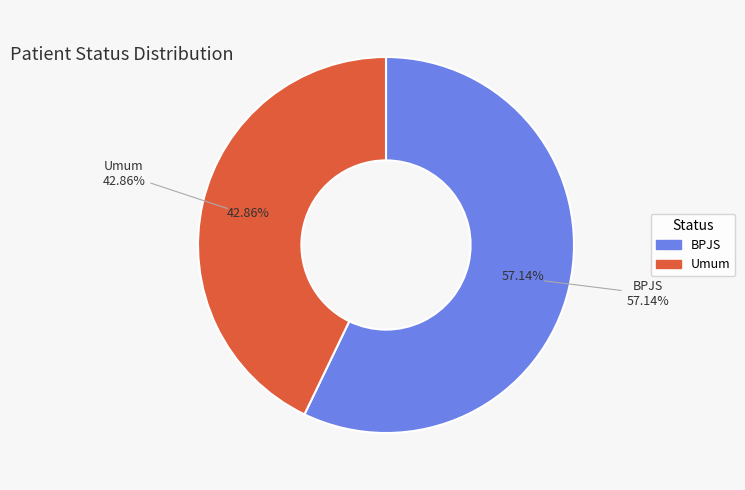

To the nearest percent, what is the average slice percentage?

50%